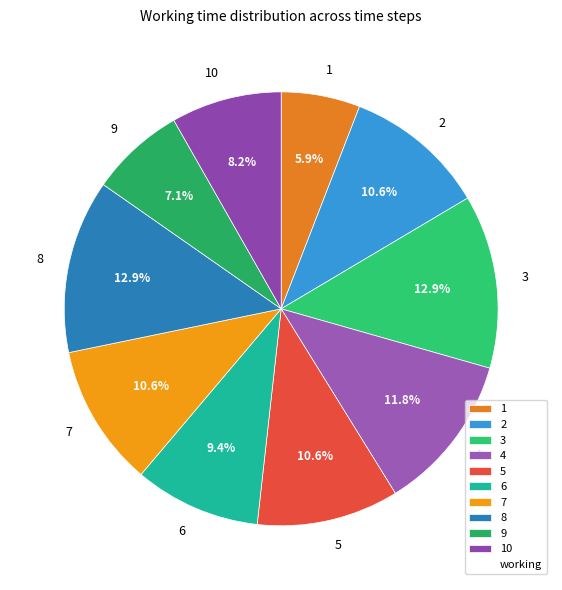

How many segments does this pie chart have?

10